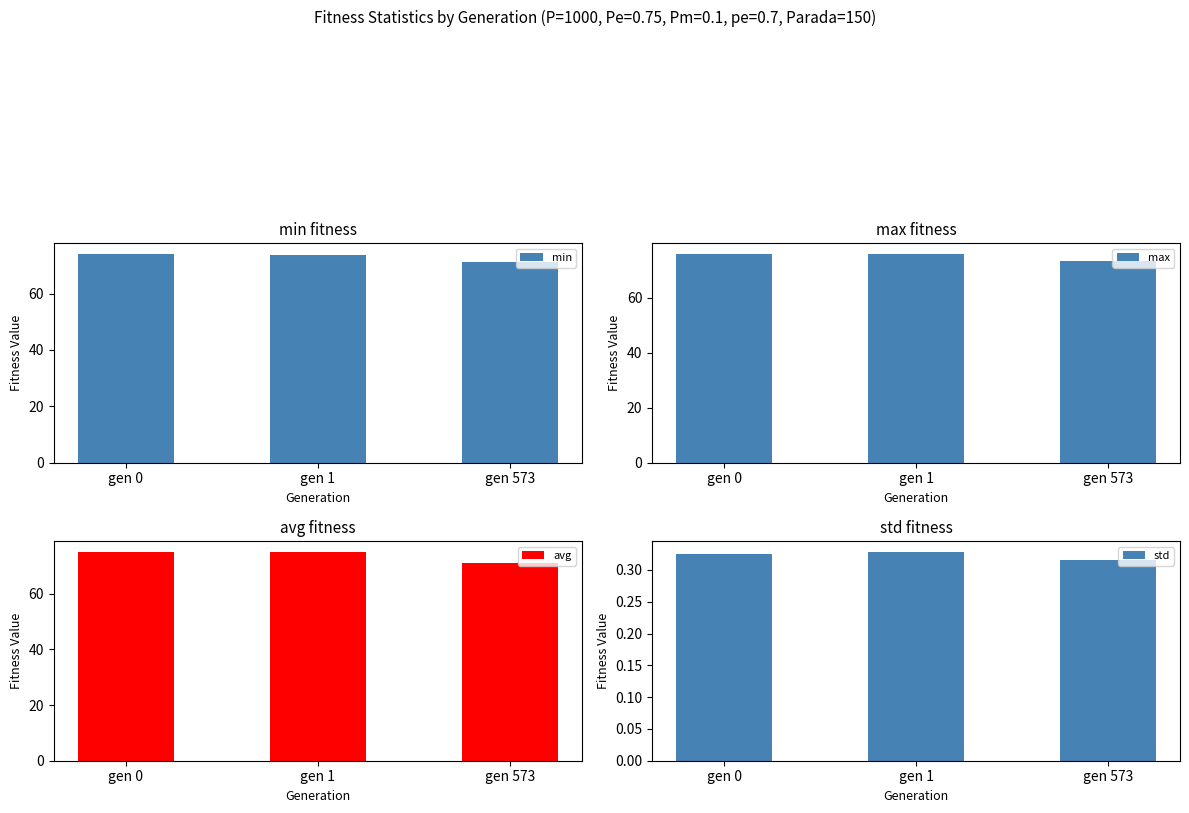

What is the maximum value for std?

0.3